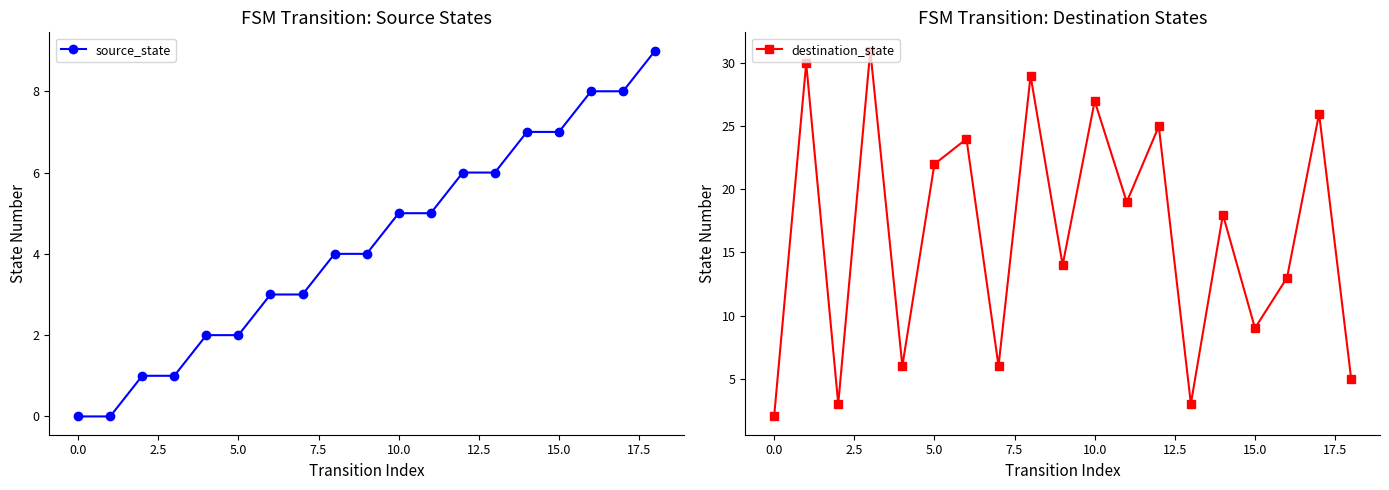

Does the chart display data point markers on the line(s)?

Yes